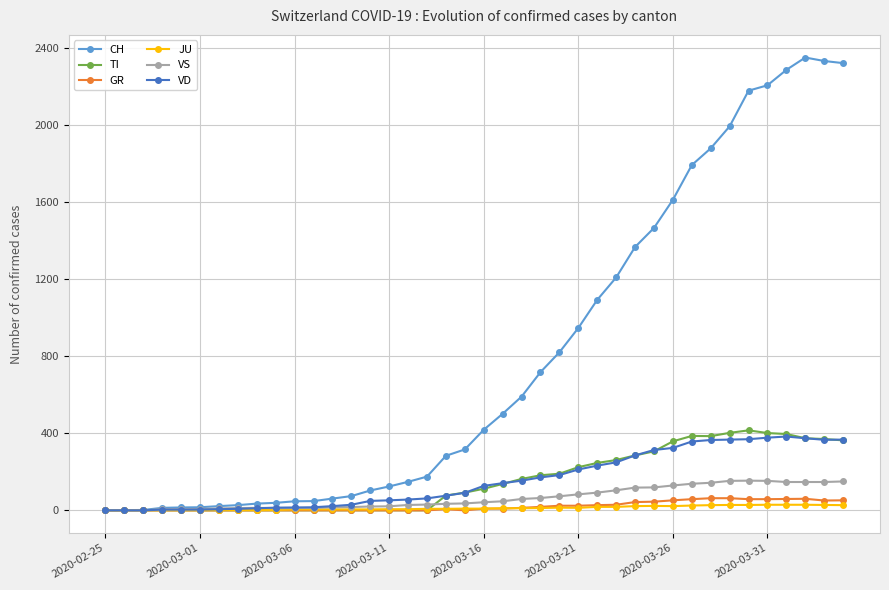

What is the maximum value for CH?

2349